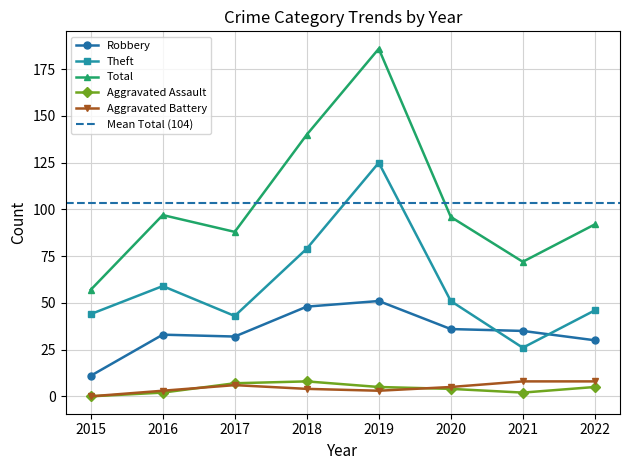

Is this an area chart (filled region under the line)?

No